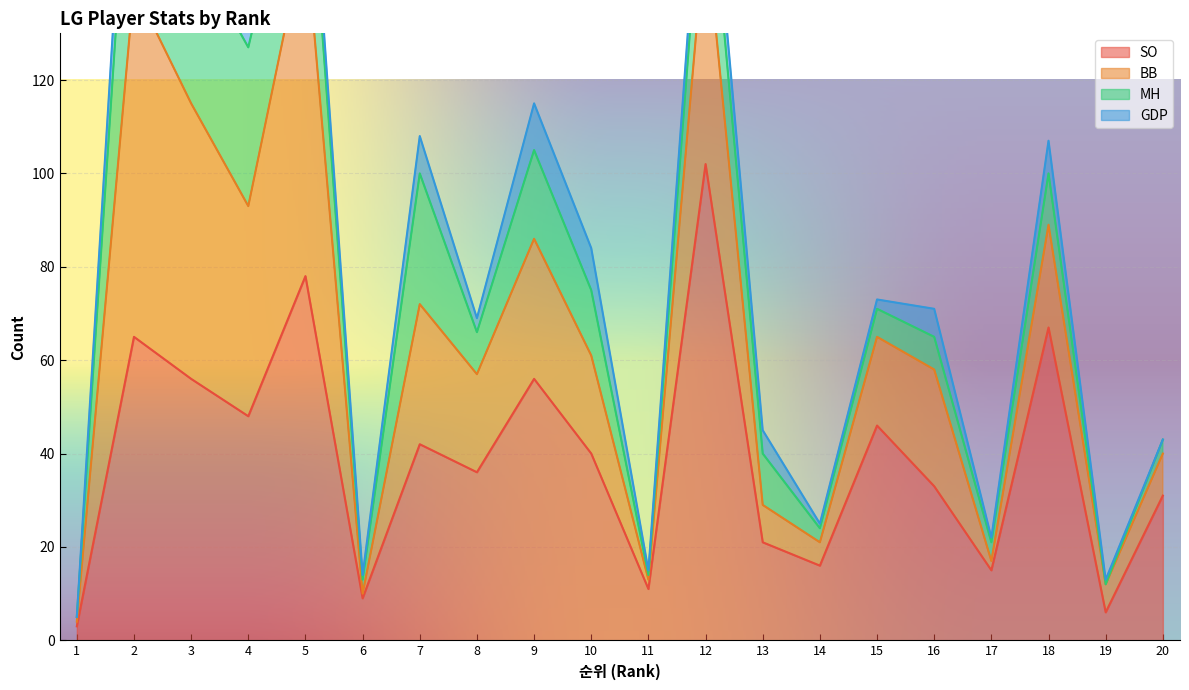

Which series has the largest total across all categories?

SO